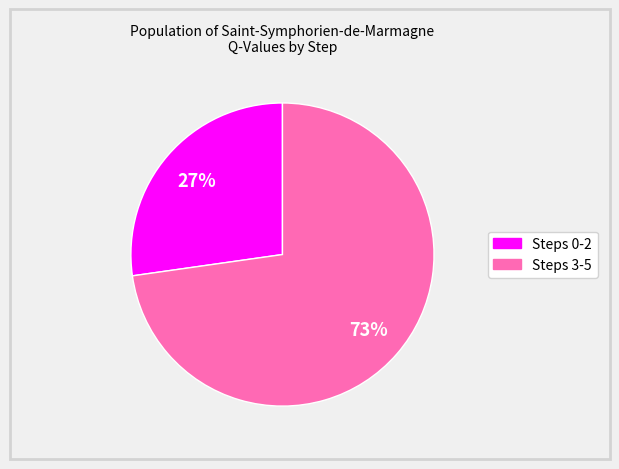

To the nearest percent, what is the average slice percentage?

50%